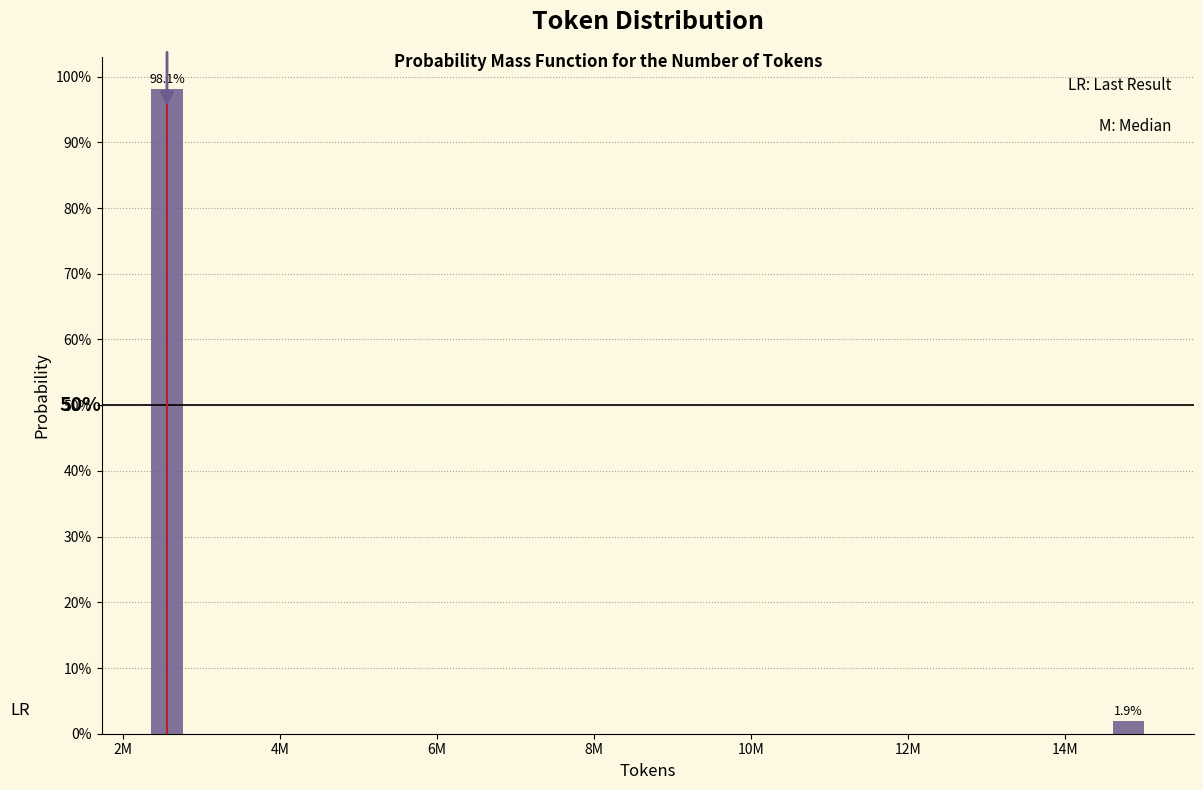

Are the bars horizontal?

No